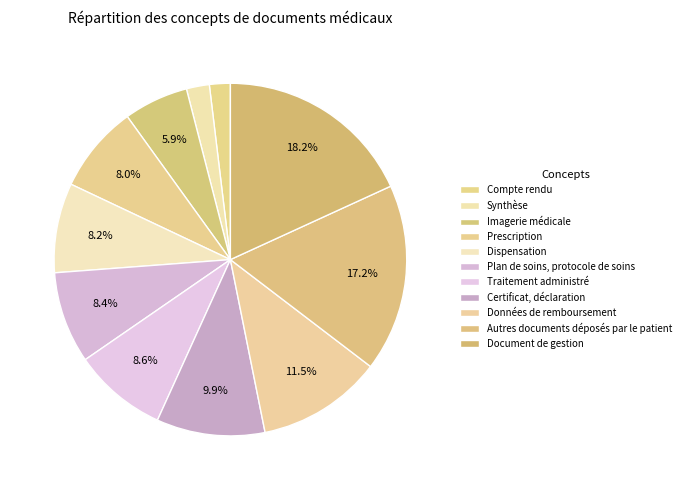

Combined, what portion of the pie is Plan de soins, protocole de soins and Données de remboursement?

19.9%